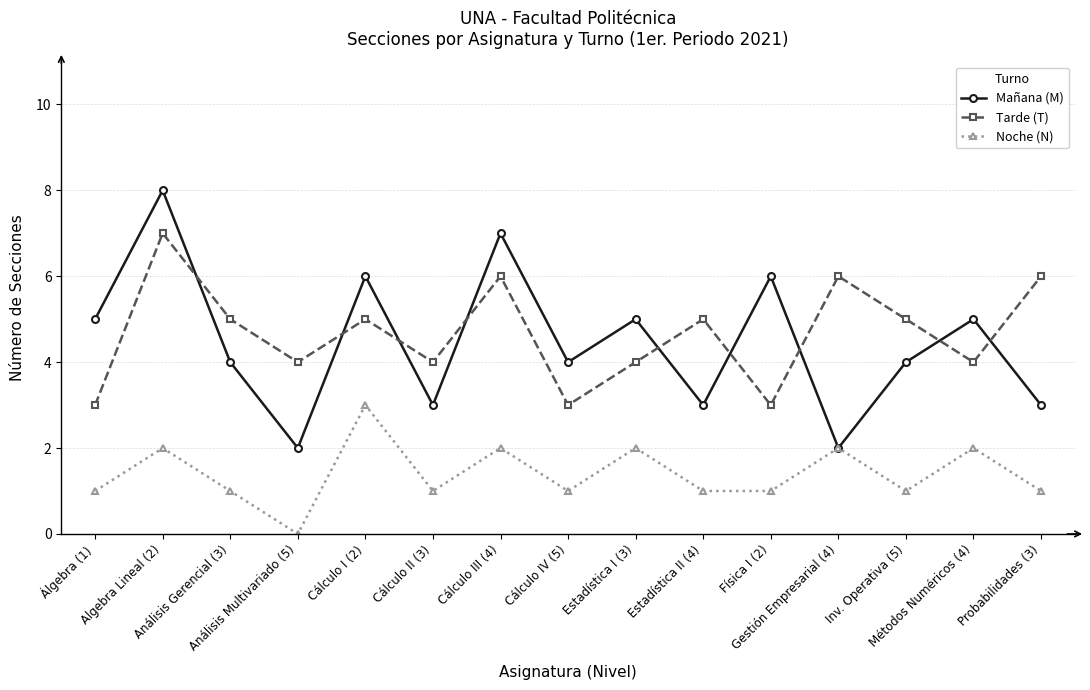

What is the total value across all series at Inv. Operativa (5)?

10